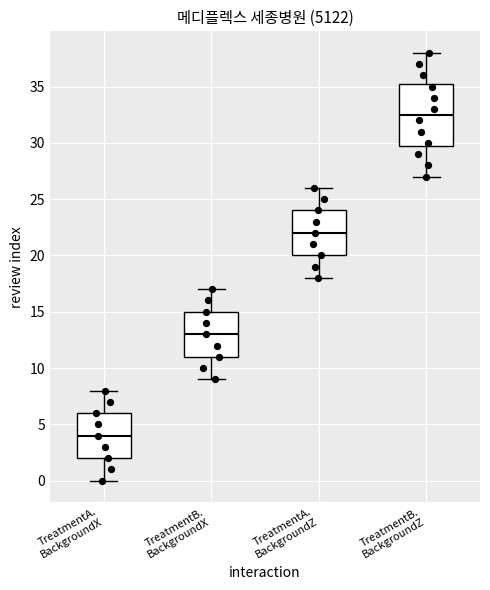

Reading left to right, read every box against the y-axis: the position of its median line, the range the box covers, and the ends of its whiskers. The values are not printed on the chart, so give them approximately, as read against the axis.

TreatmentA. BackgroundX: median 4.0, box 2.0 to 6.0, whiskers 0.0 to 8.0
TreatmentB. BackgroundX: median 13.0, box 11.0 to 15.0, whiskers 9.0 to 17.0
TreatmentA. BackgroundZ: median 22.0, box 20.0 to 24.0, whiskers 18.0 to 26.0
TreatmentB. BackgroundZ: median 32.5, box 30.0 to 35.5, whiskers 27.0 to 38.0